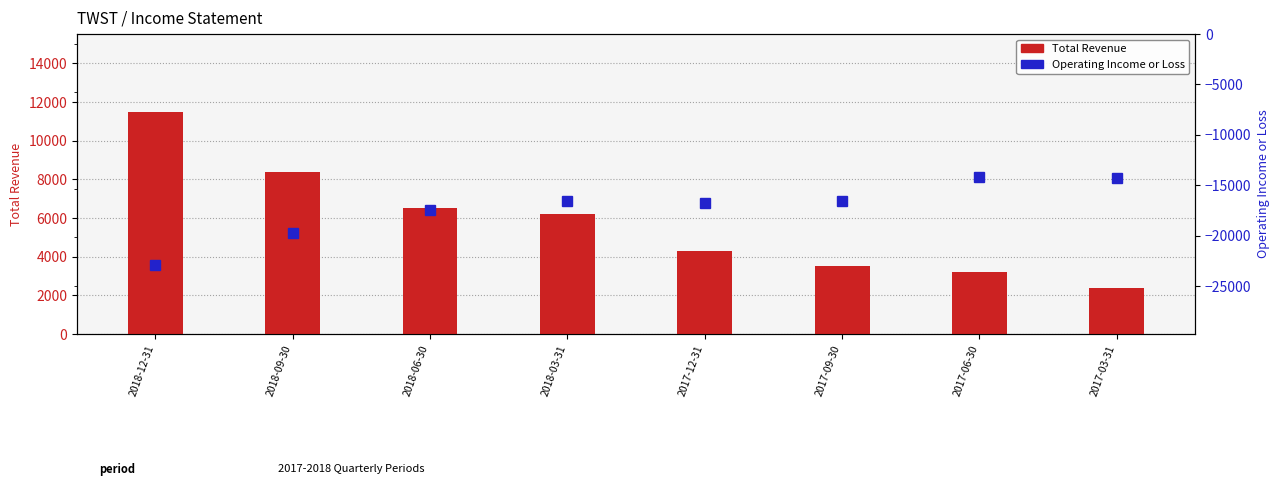

True or false: Operating Income or Loss has a value of -16600 at 2017-09-30.

True